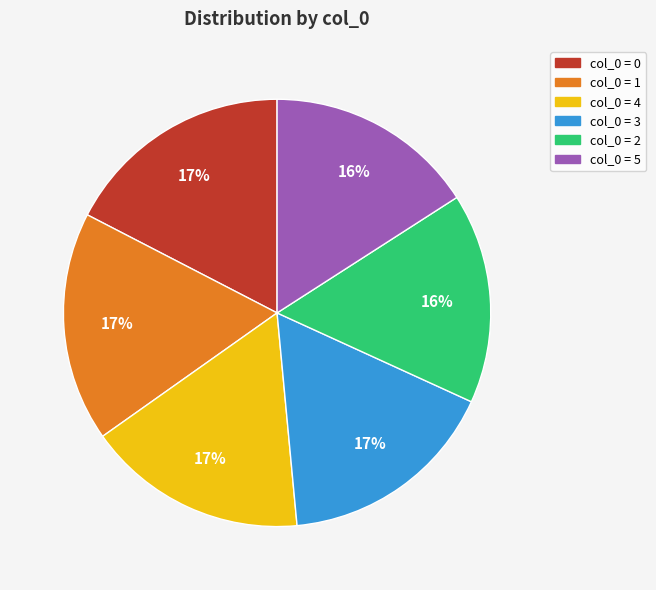

Count the number of slices in the pie.

6